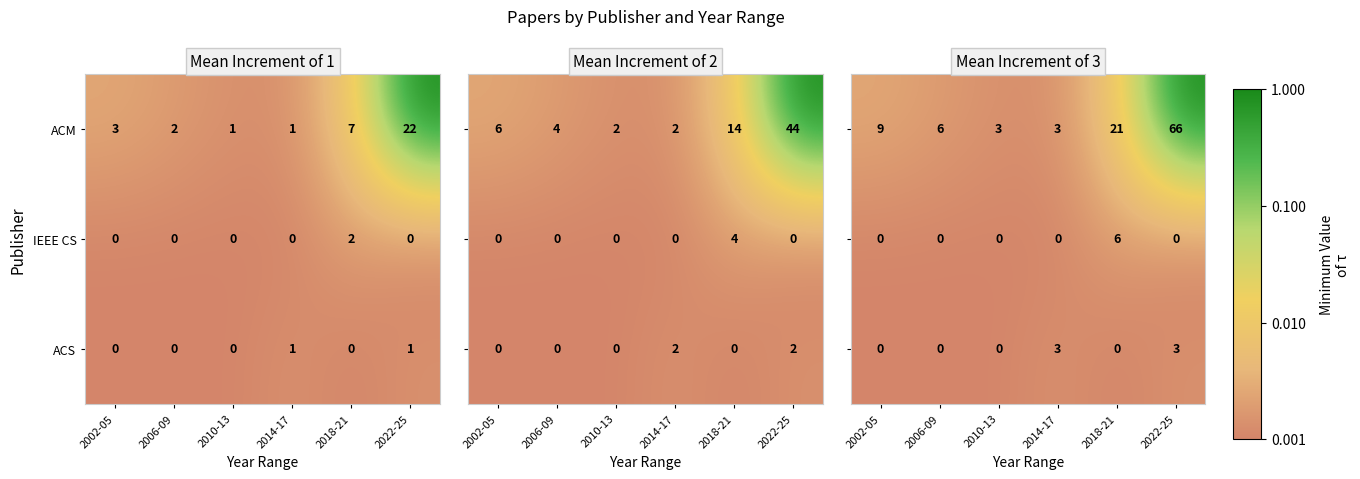

Which category has the highest value in the IEEE CS series?

2018-21